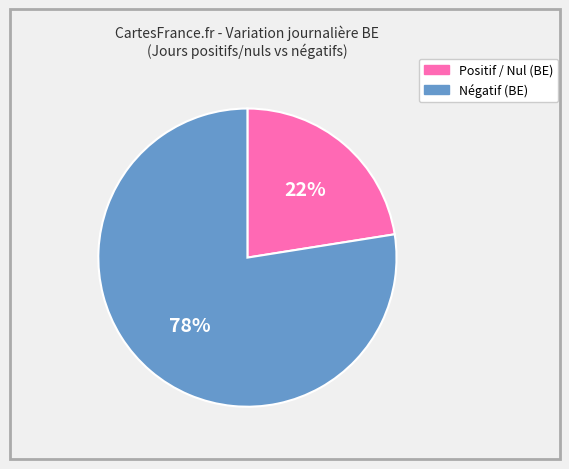

How many segments does this pie chart have?

2